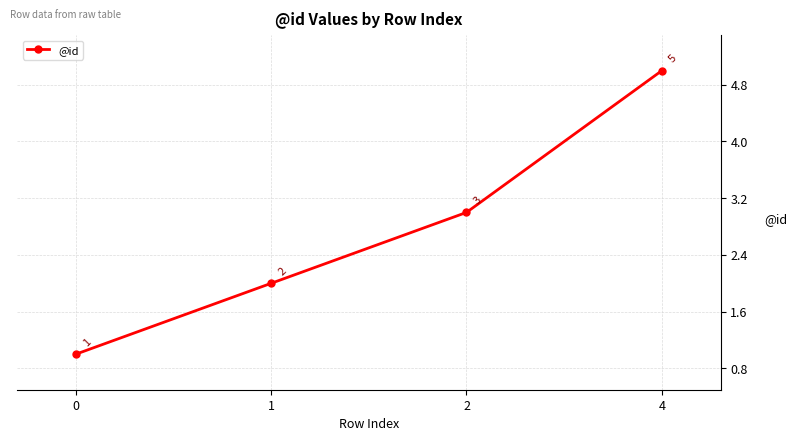

List the labels in order of value, smallest first.

0, 1, 2, 4